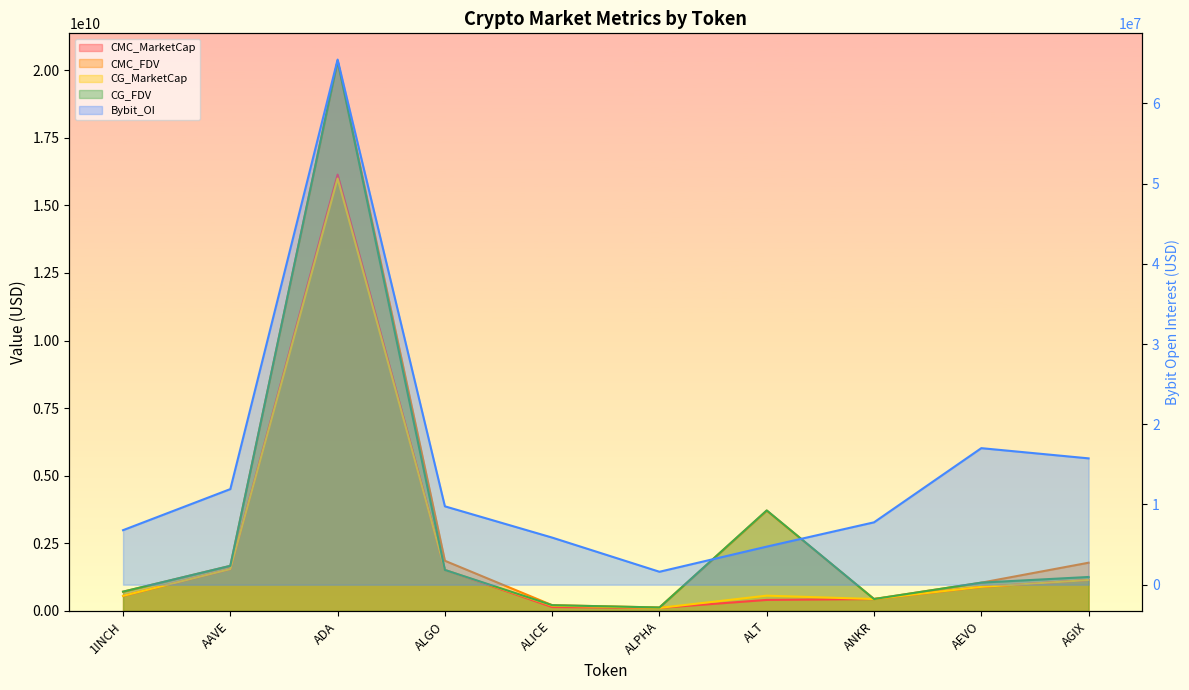

How many lines are shown in the chart?

5